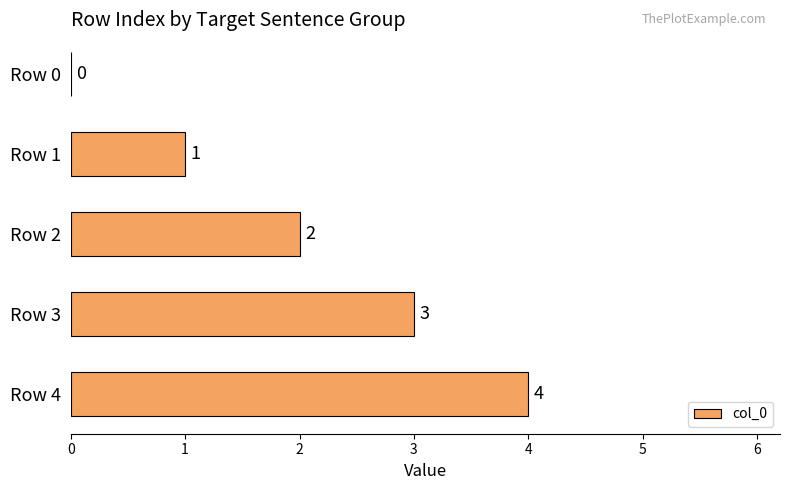

What is the sum of all values?

10